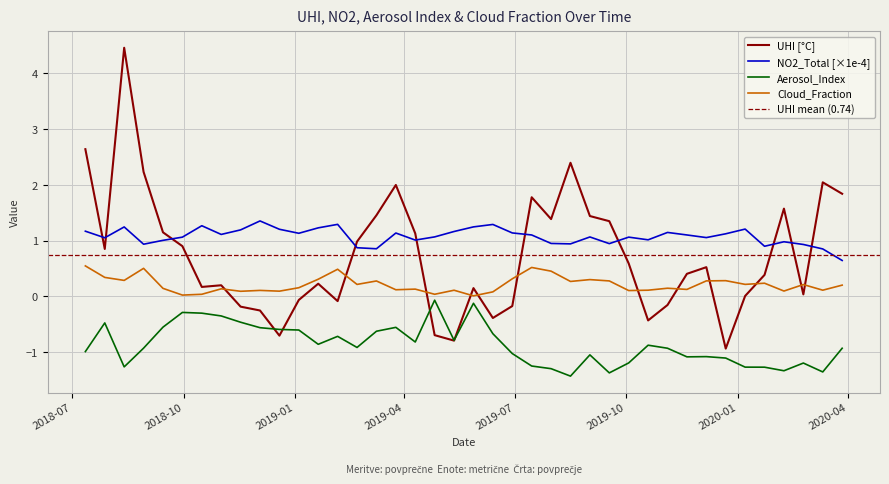

True or false: UHI [°C] and NO2_Total [×1e-4] cross at least once.

True